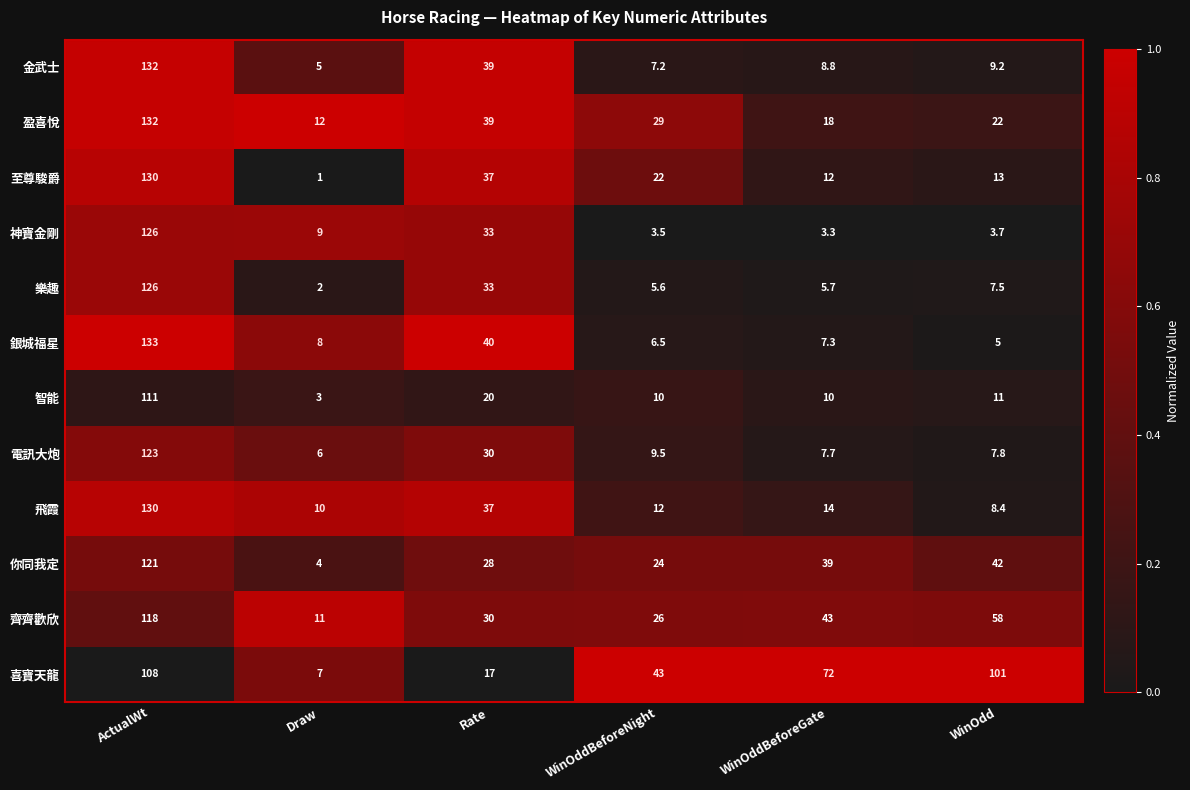

Which series has the largest total across all categories?

喜寶天龍